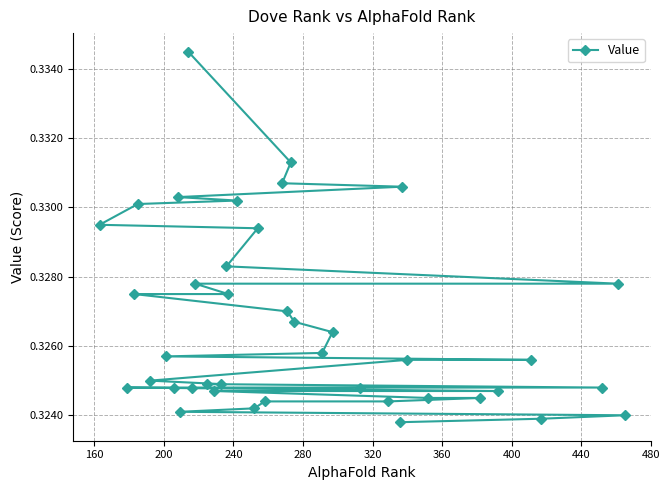

Count the values in the range 0 to 1.

40